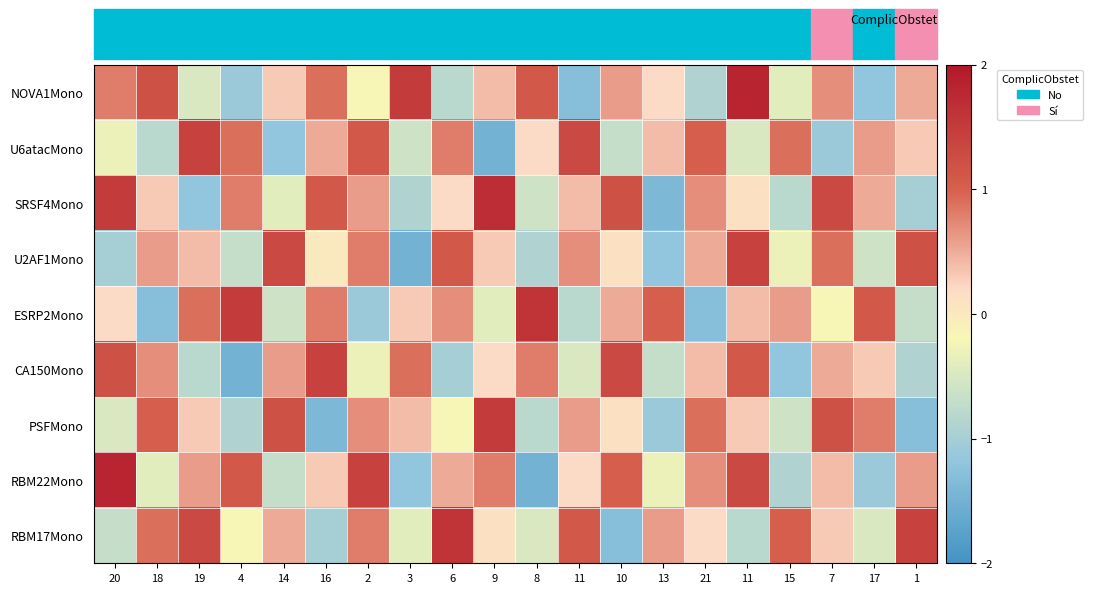

Reading left to right, what are all the values shown in this chart?

NOVA1Mono: 20=0.8	18=1.2	19=-0.5	4=-1.1	14=0.3	16=0.9	2=-0.2	3=1.5	6=-0.8	9=0.4	8=1.1	11=-1.3	10=0.6	13=0.2	21=-0.9	11=1.8	15=-0.4	7=0.7	17=-1.2	1=0.5
U6atacMono: 20=-0.3	18=-0.8	19=1.4	4=0.9	14=-1.2	16=0.5	2=1.1	3=-0.6	6=0.8	9=-1.5	8=0.2	11=1.3	10=-0.7	13=0.4	21=1.0	11=-0.5	15=0.9	7=-1.1	17=0.6	1=0.3
SRSF4Mono: 20=1.5	18=0.3	19=-1.2	4=0.8	14=-0.4	16=1.1	2=0.6	3=-0.9	6=0.2	9=1.7	8=-0.6	11=0.4	10=1.2	13=-1.4	21=0.7	11=0.1	15=-0.8	7=1.3	17=0.5	1=-1.0
U2AF1Mono: 20=-1.0	18=0.6	19=0.4	4=-0.7	14=1.3	16=0.0	2=0.8	3=-1.5	6=1.1	9=0.3	8=-0.9	11=0.7	10=0.1	13=-1.2	21=0.5	11=1.4	15=-0.3	7=0.9	17=-0.6	1=1.2
ESRP2Mono: 20=0.2	18=-1.3	19=0.9	4=1.5	14=-0.6	16=0.8	2=-1.1	3=0.3	6=0.7	9=-0.4	8=1.6	11=-0.8	10=0.5	13=1.0	21=-1.3	11=0.4	15=0.6	7=-0.2	17=1.1	1=-0.7
CA150Mono: 20=1.2	18=0.7	19=-0.8	4=-1.5	14=0.6	16=1.4	2=-0.3	3=0.9	6=-1.0	9=0.2	8=0.8	11=-0.5	10=1.3	13=-0.7	21=0.4	11=1.1	15=-1.2	7=0.5	17=0.3	1=-0.9
PSFMono: 20=-0.5	18=1.0	19=0.3	4=-0.9	14=1.2	16=-1.4	2=0.7	3=0.4	6=-0.2	9=1.5	8=-0.8	11=0.6	10=0.1	13=-1.1	21=0.9	11=0.3	15=-0.6	7=1.2	17=0.8	1=-1.3
RBM22Mono: 20=1.8	18=-0.4	19=0.6	4=1.1	14=-0.7	16=0.3	2=1.4	3=-1.2	6=0.5	9=0.8	8=-1.5	11=0.2	10=1.0	13=-0.3	21=0.7	11=1.3	15=-0.9	7=0.4	17=-1.1	1=0.6
RBM17Mono: 20=-0.7	18=0.9	19=1.3	4=-0.2	14=0.5	16=-1.0	2=0.8	3=-0.4	6=1.6	9=0.1	8=-0.5	11=1.1	10=-1.3	13=0.6	21=0.2	11=-0.8	15=1.0	7=0.3	17=-0.5	1=1.4